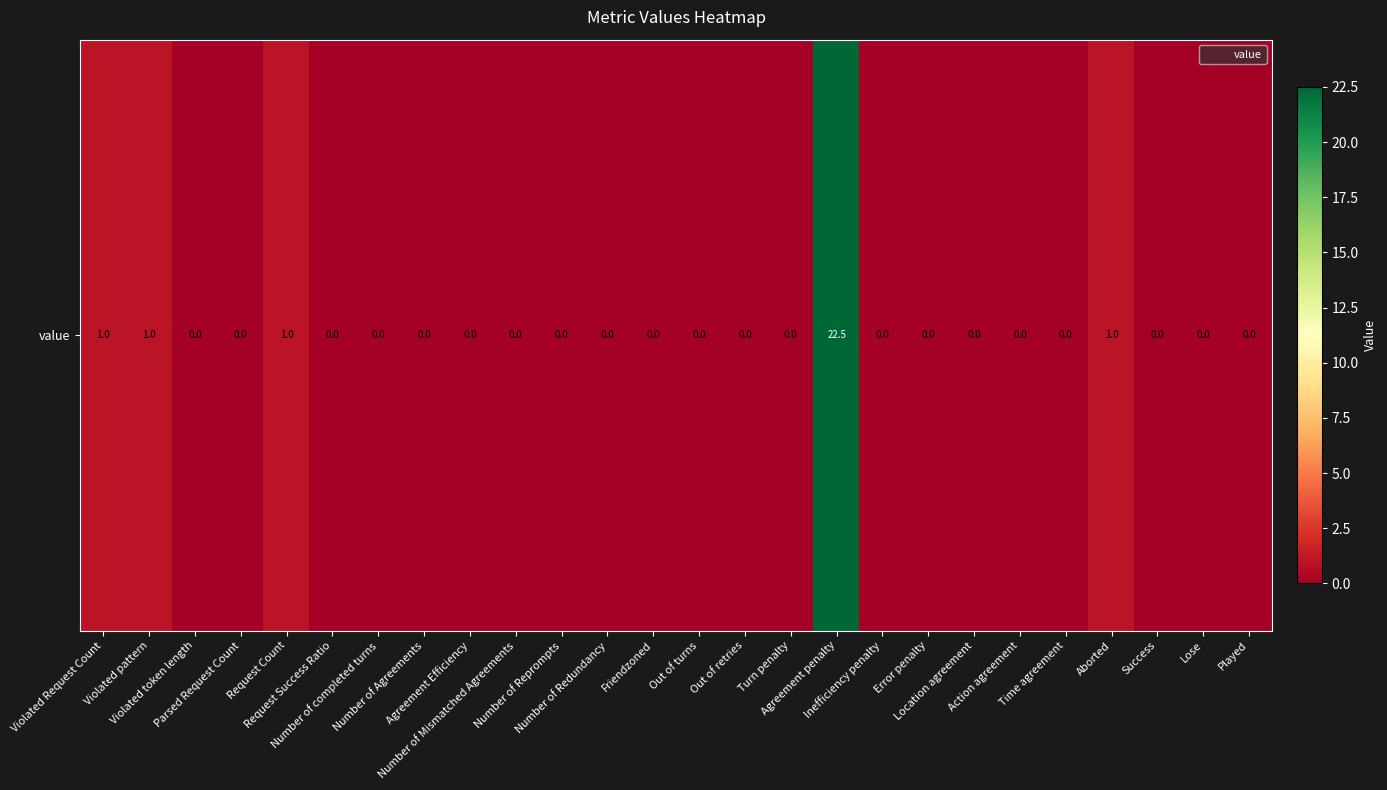

Reading right to left, list all the values displayed in this chart.

Played=0.0	Lose=0.0	Success=0.0	Aborted=1.0	Time agreement=0.0	Action agreement=0.0	Location agreement=0.0	Error penalty=0.0	Inefficiency penalty=0.0	Agreement penalty=22.5	Turn penalty=0.0	Out of retries=0.0	Out of turns=0.0	Friendzoned=0.0	Number of Redundancy=0.0	Number of Reprompts=0.0	Number of Mismatched Agreements=0.0	Agreement Efficiency=0.0	Number of Agreements=0.0	Number of completed turns=0.0	Request Success Ratio=0.0	Request Count=1.0	Parsed Request Count=0.0	Violated token length=0.0	Violated pattern=1.0	Violated Request Count=1.0